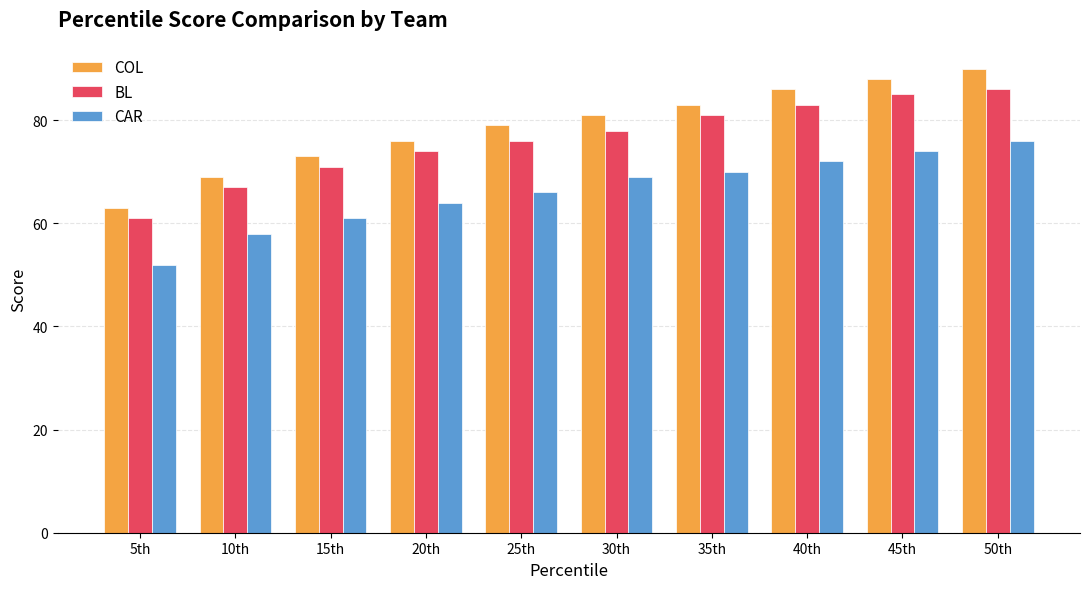

At which label does COL reach its peak?

50th